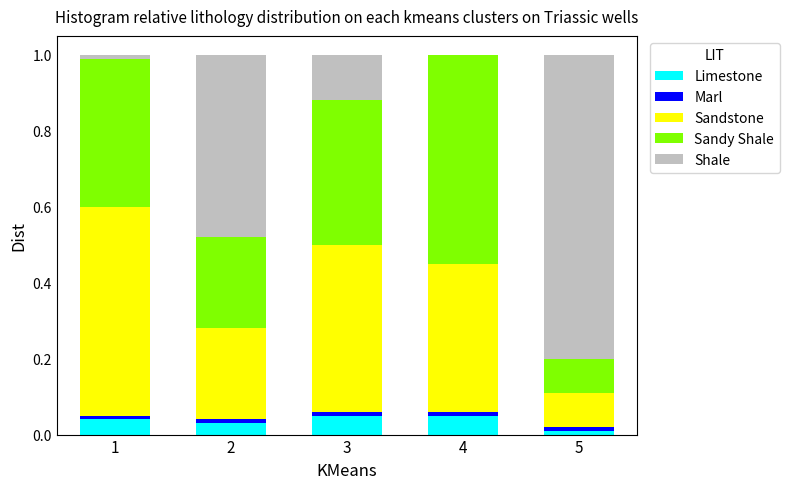

True or false: Limestone has a value of 0.1 at 3.

True